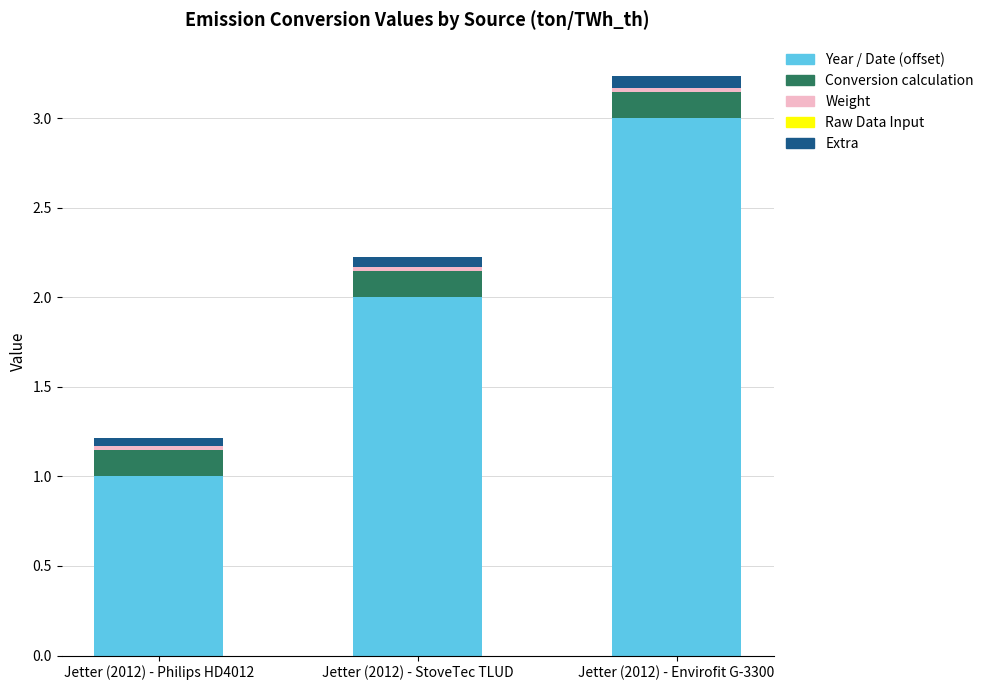

What is the average value of the Year / Date (offset) series?

2.0